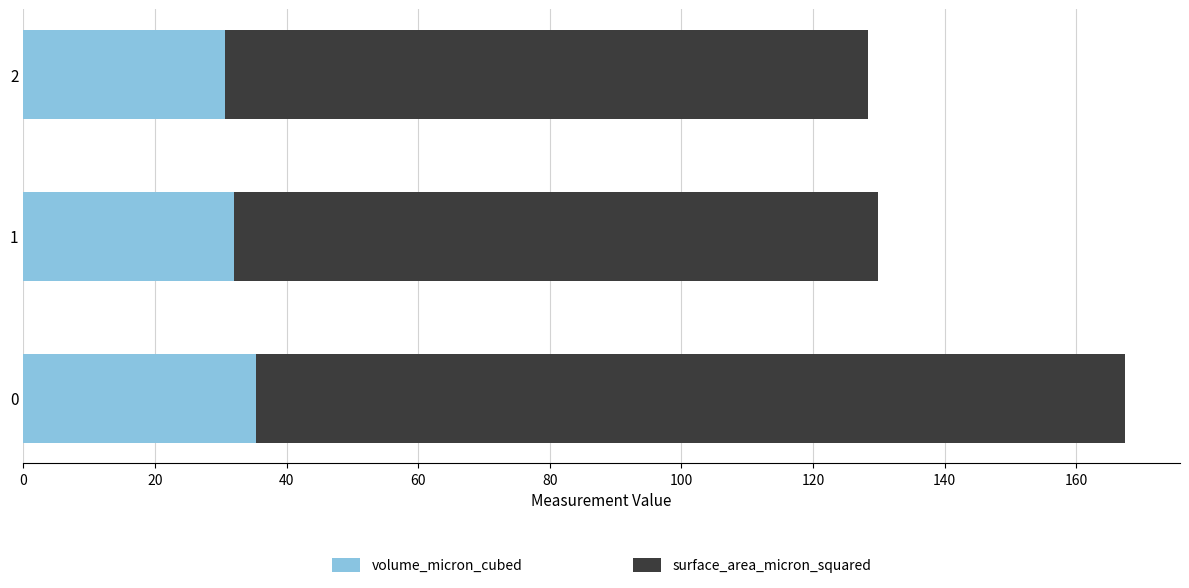

What is the difference between the maximum and minimum values in the volume_micron_cubed series?

4.7